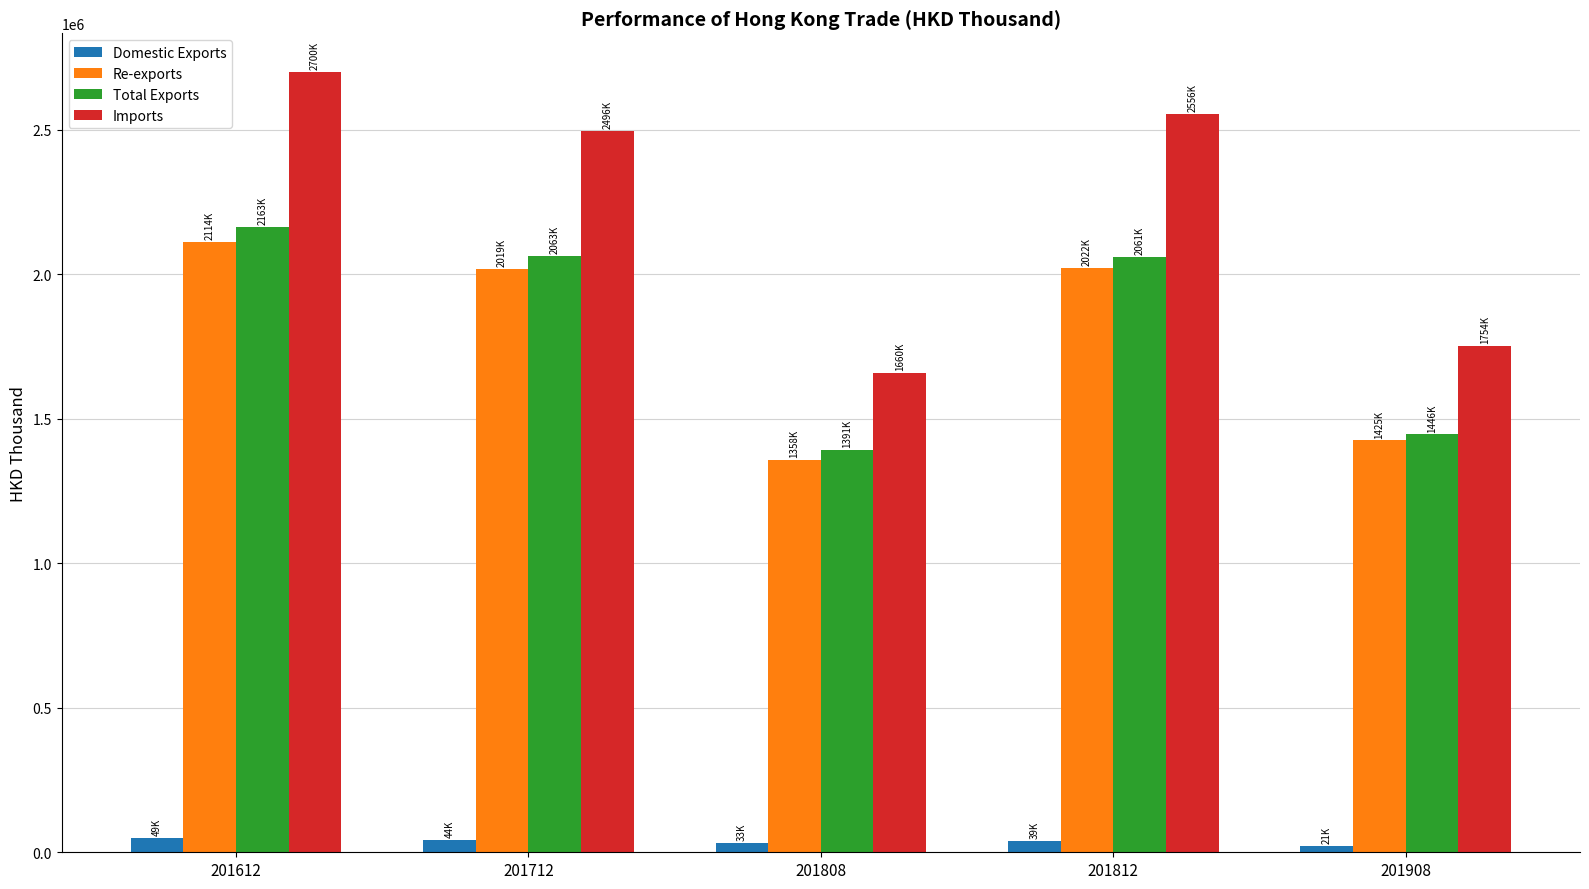

What is the total value across all series at 201908?

4646256.4